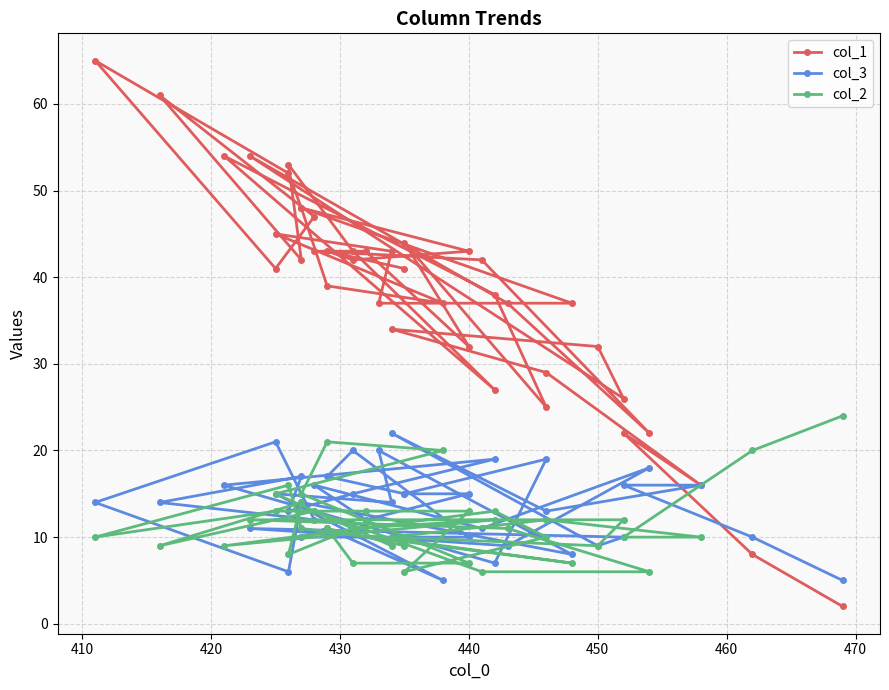

How many values in the col_3 series are below 14?

18